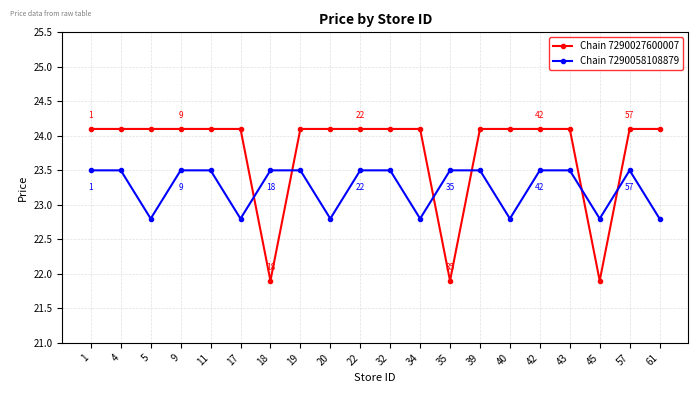

What is the lowest value of the Chain 7290027600007 series?

21.9